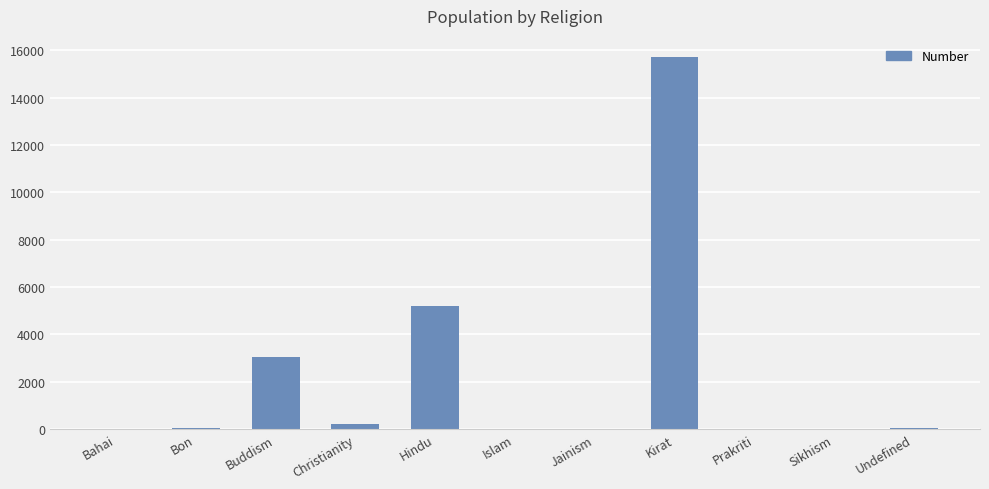

Where is the data nearest to the value 7850?

Hindu